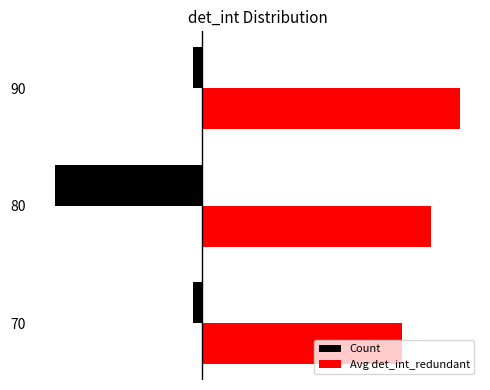

What is the value of the Avg det_int_redundant bar at the 2nd from the left?

80